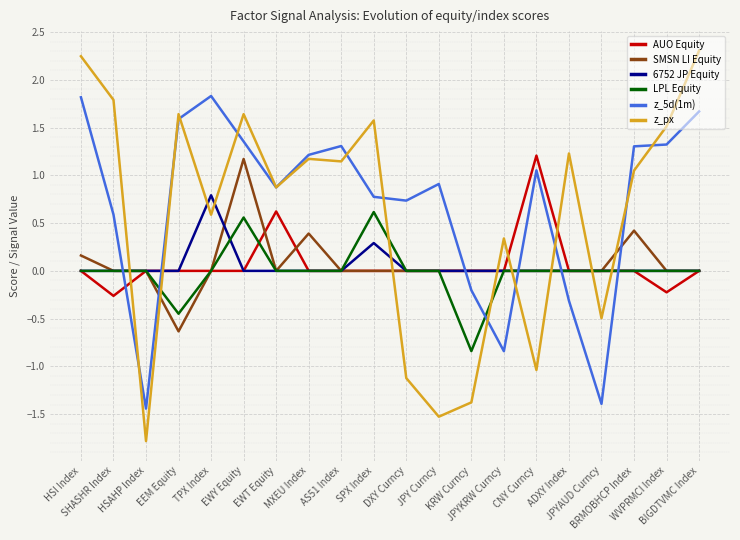

What is the maximum value shown in the chart?

2.3